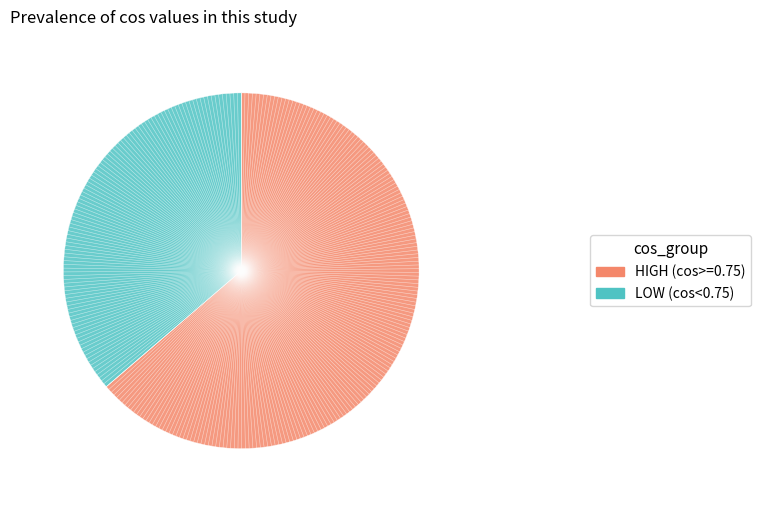

Is there any slice that represents more than half of the pie?

Yes